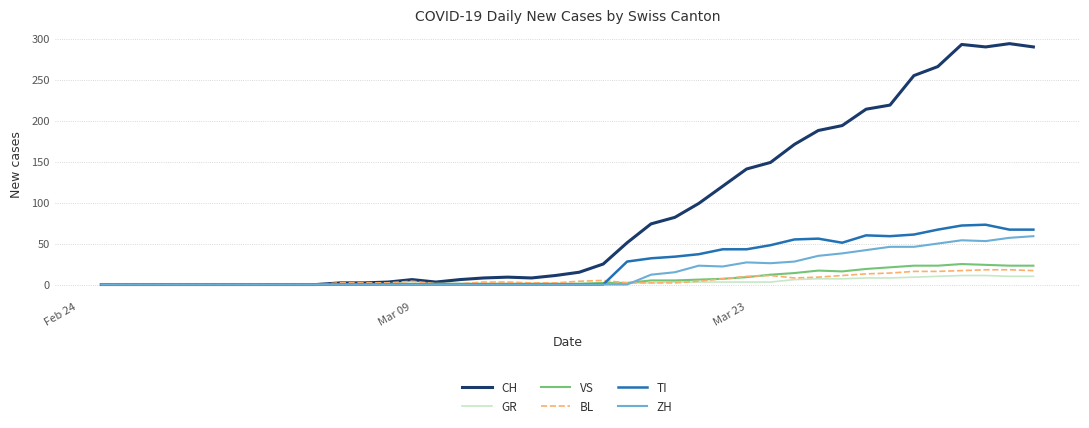

What is the maximum value shown in the chart?

294